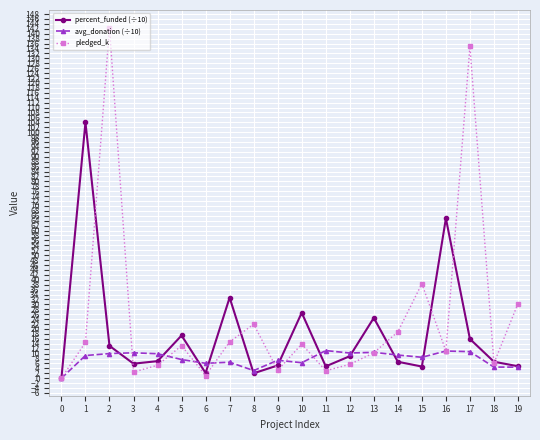

What is the highest value of the pledged_k series?

142.5